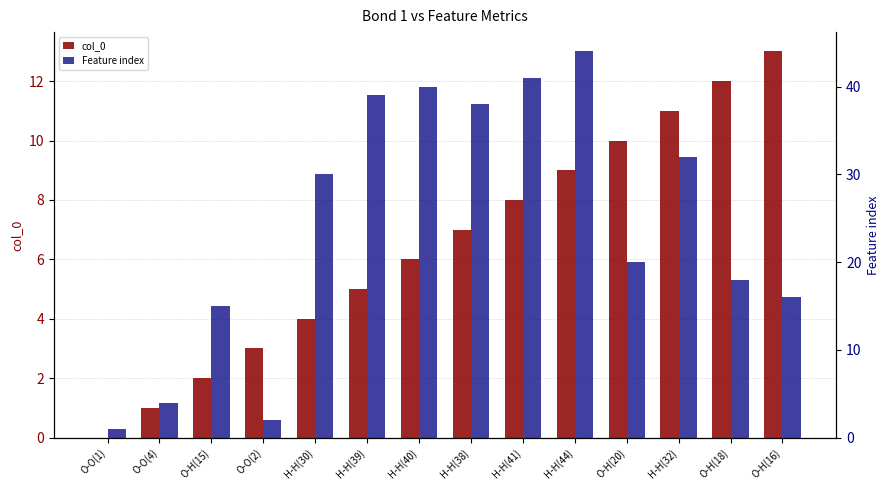

How many data points in col_0 are less than 7?

7